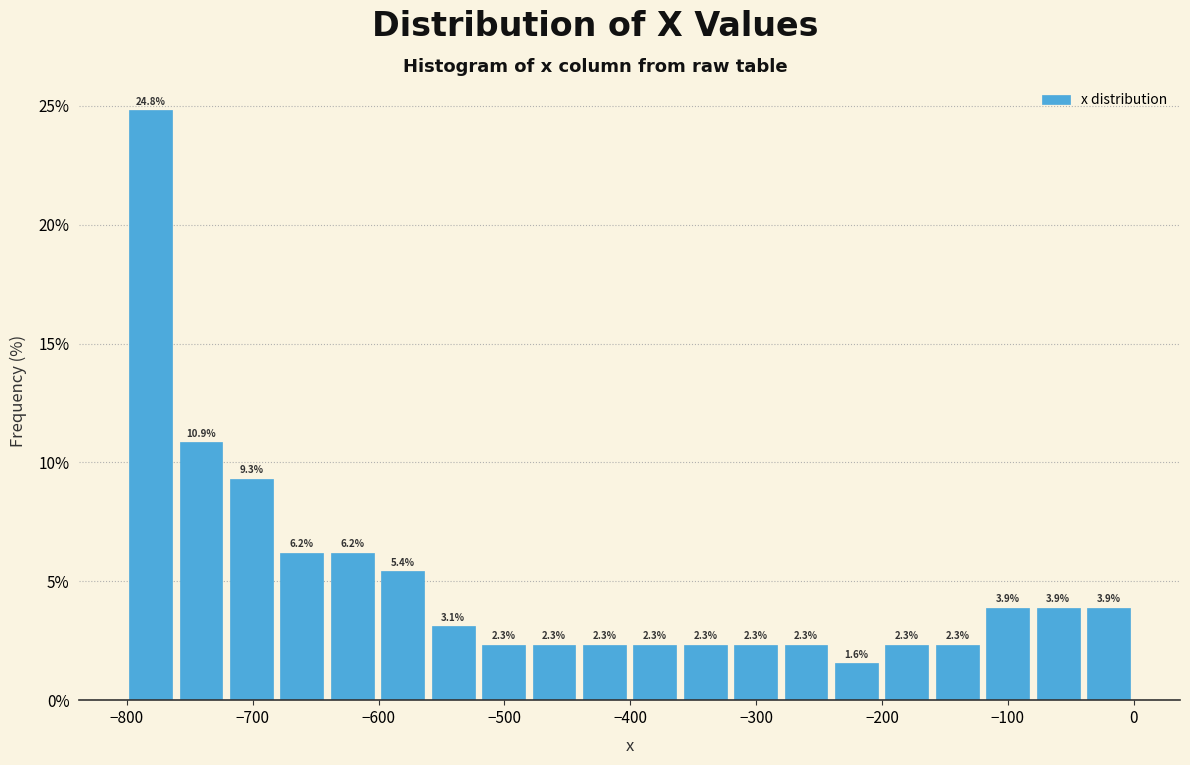

Reading left to right, list every bar in this chart as the range it spans on the x-axis followed by its height. The bar edges are not printed on the chart, so give them approximately, as read against the axis.

-800 to -760: 24.8
-760 to -720: 10.9
-720 to -680: 9.3
-680 to -640: 6.2
-640 to -600: 6.2
-600 to -560: 5.4
-560 to -520: 3.1
-520 to -480: 2.3
-480 to -440: 2.3
-440 to -400: 2.3
-400 to -360: 2.3
-360 to -320: 2.3
-320 to -280: 2.3
-280 to -240: 2.3
-240 to -200: 1.6
-200 to -160: 2.3
-160 to -120: 2.3
-120 to -80: 3.9
-80 to -40: 3.9
-40 to 0: 3.9